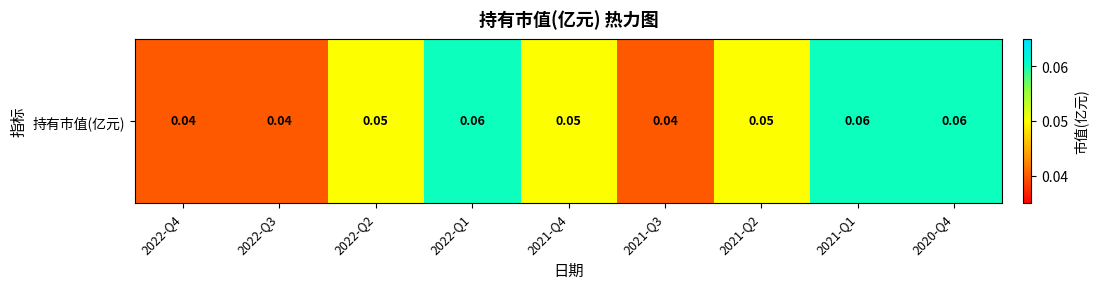

Which label corresponds to the smallest value in the chart?

2022-Q4